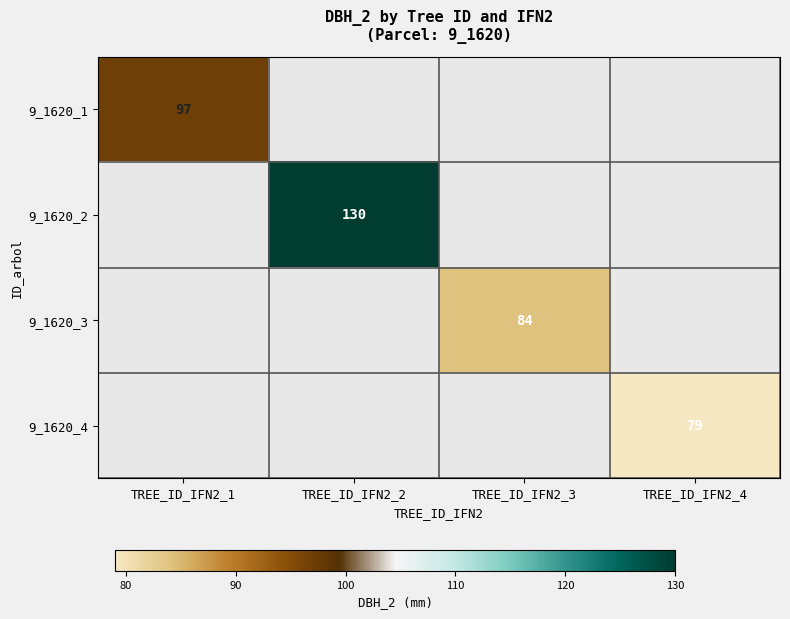

True or false: 9_1620_2 has a value of 31 at TREE_ID_IFN2_2.

False